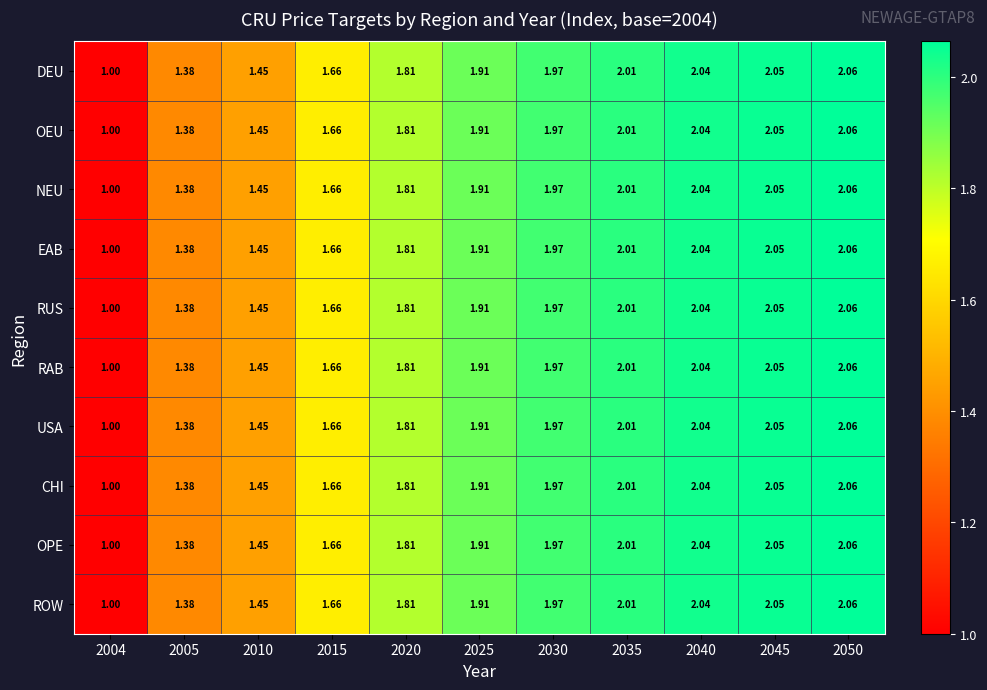

Is the value of USA at 2050 greater than the value of DEU at 2005?

Yes